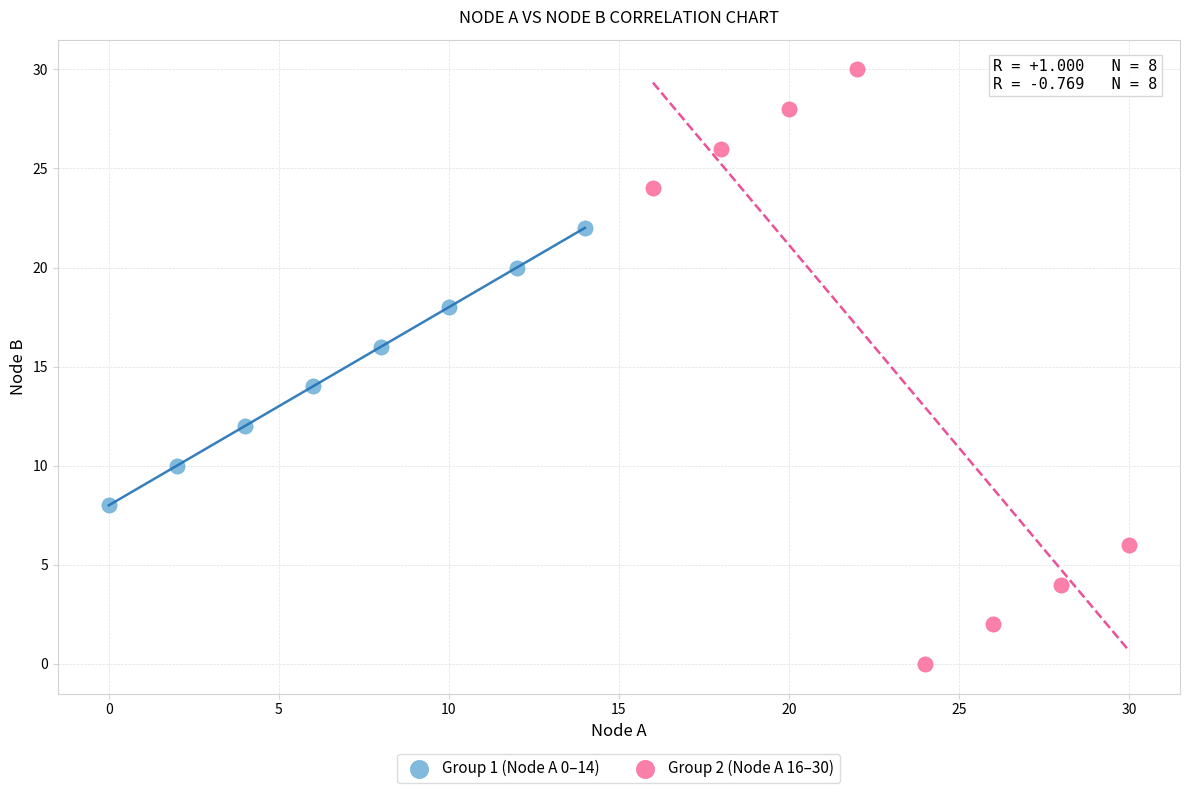

Which series reaches the minimum Y coordinate?

Group 2 (Node A 16–30)